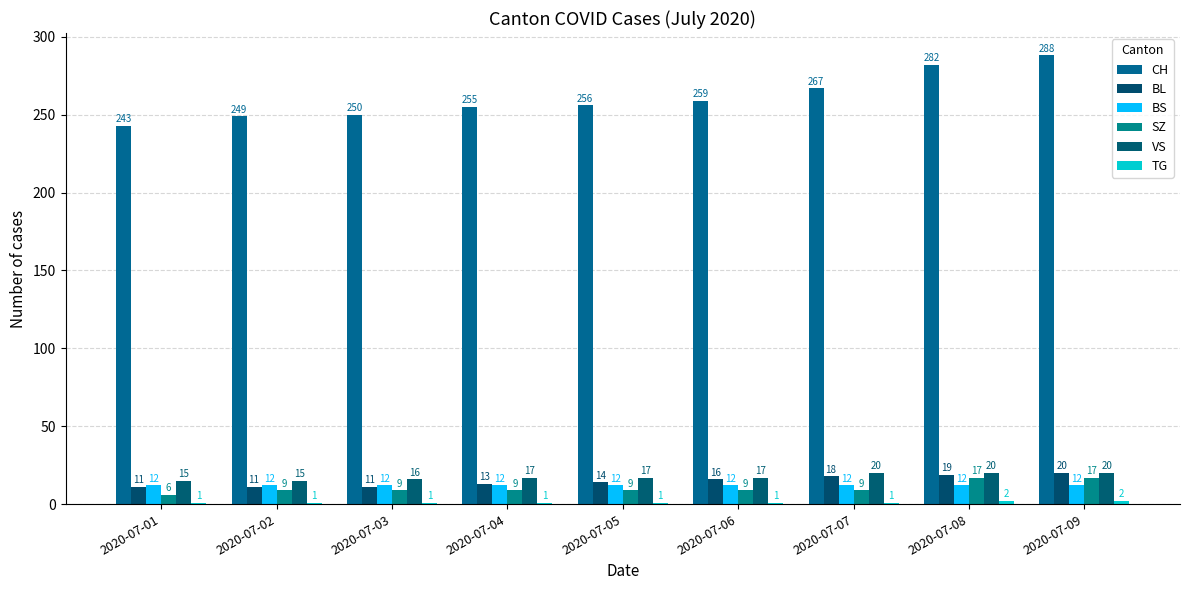

How many groups of bars are there?

9